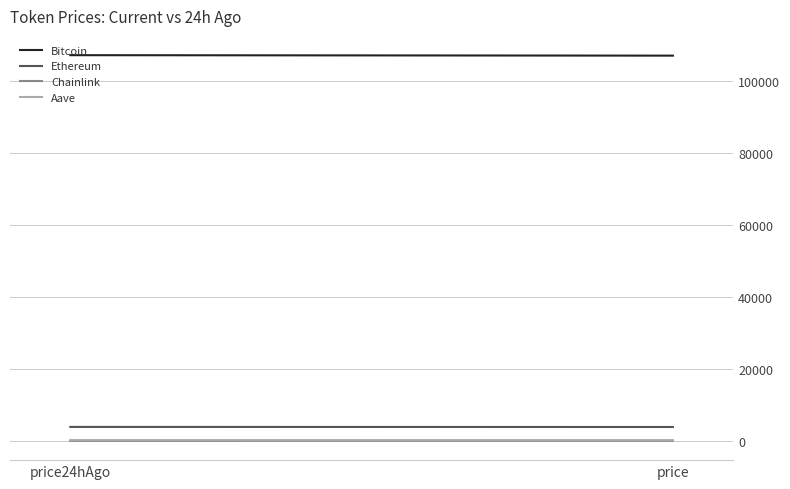

At which label is Bitcoin closest to 107204?

price24hAgo